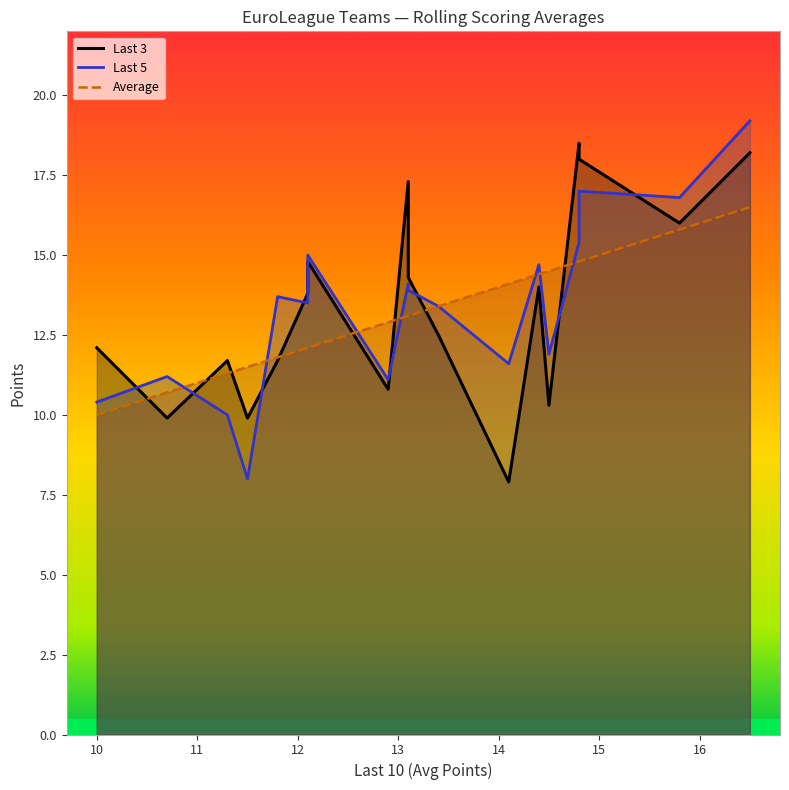

Where is Last 3 nearest to the value 13?

13.4